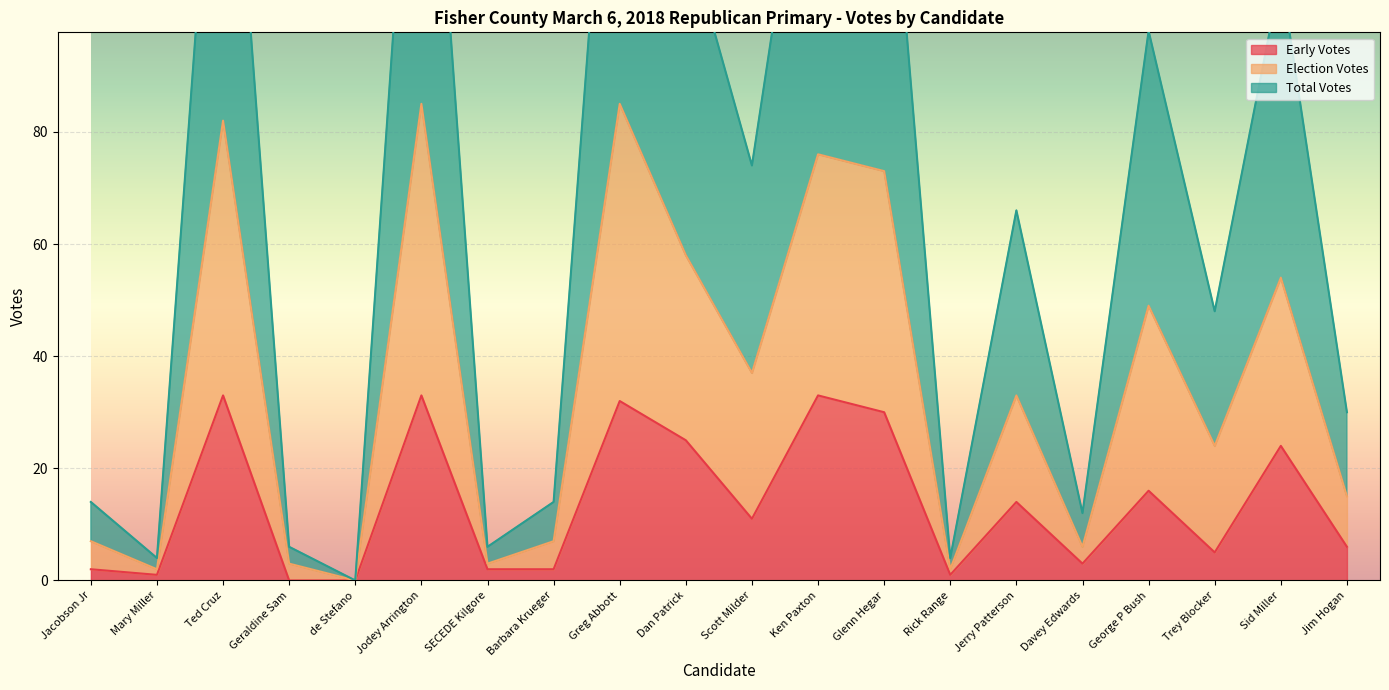

At which category is the sum across all series the highest?

Jodey Arrington